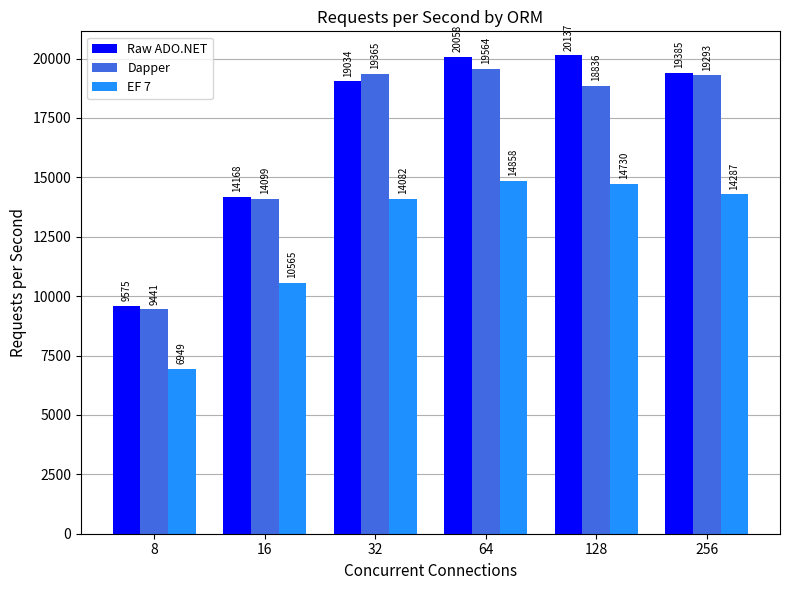

At which label does EF 7 reach its minimum?

8